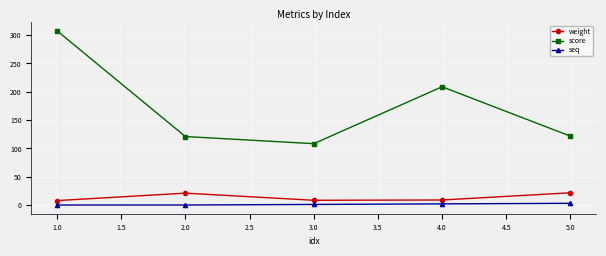

True or false: weight and seq intersect in this chart.

False